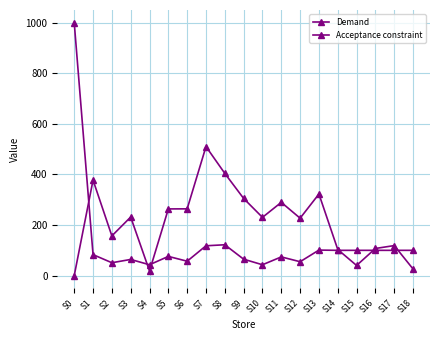

True or false: Demand and Acceptance constraint intersect in this chart.

True